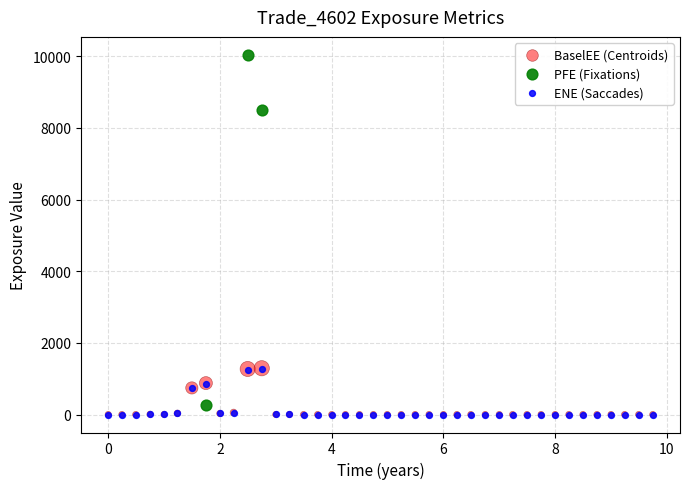

Which series has the widest spread of Y values?

PFE (Fixations)